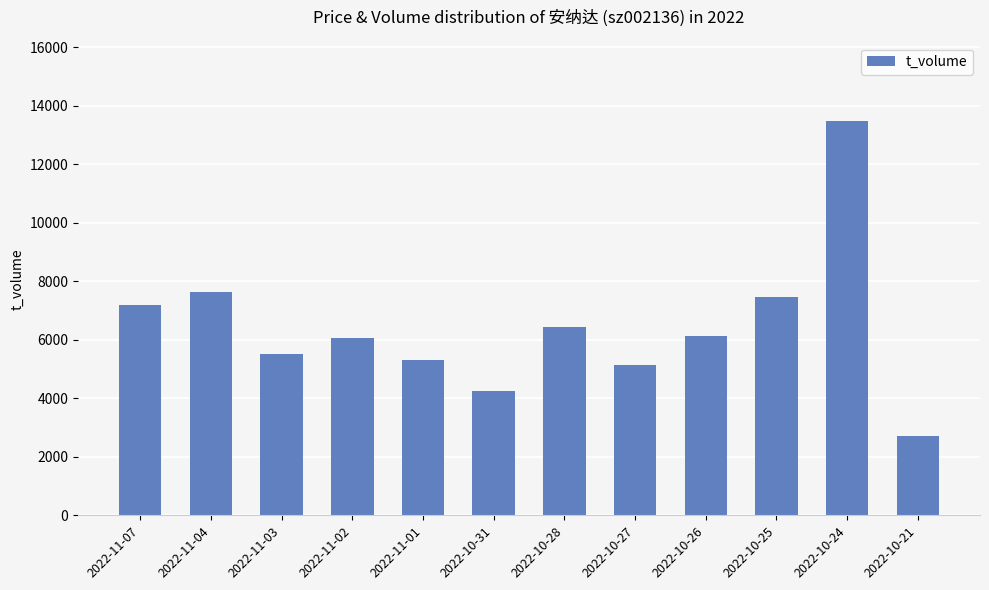

What is the minimum value shown in the chart?

2716